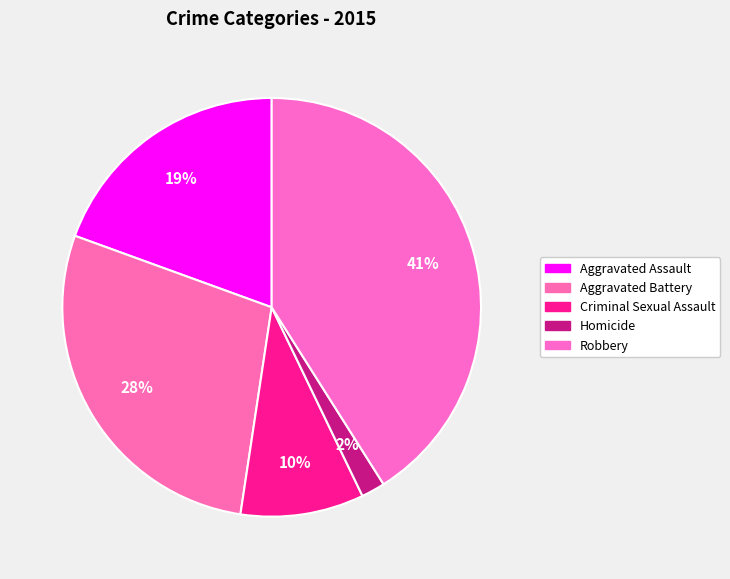

To the nearest percent, what portion does Aggravated Assault represent?

19%